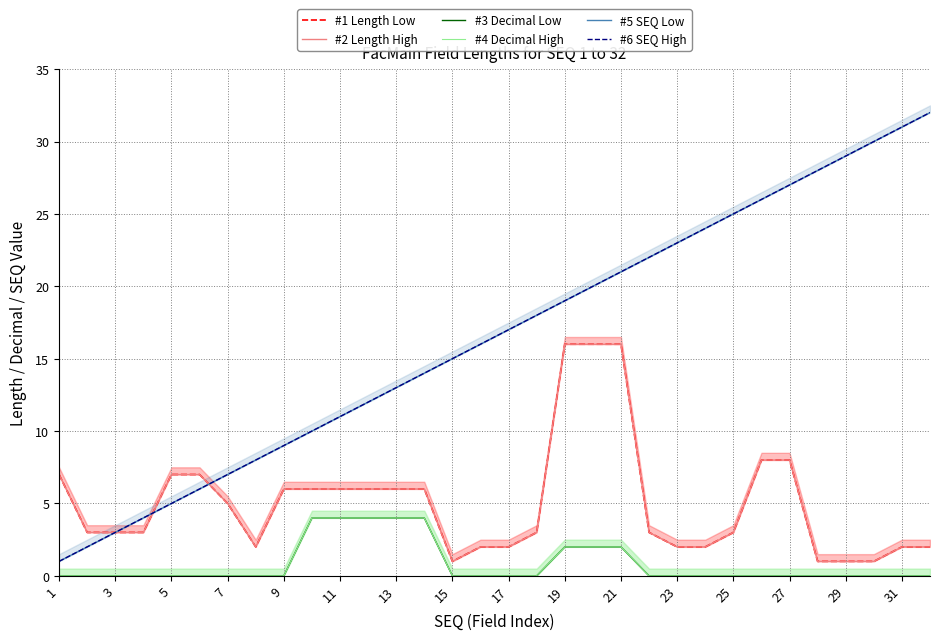

What is the spread (max minus min) of values at 17?

17